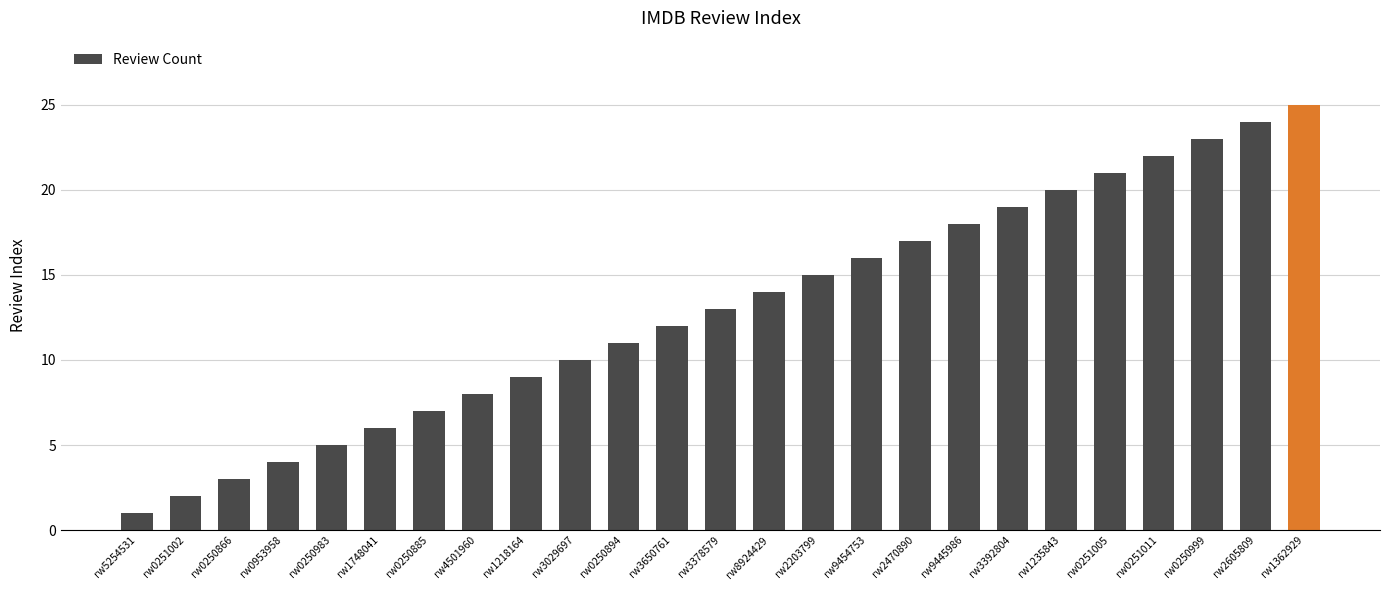

At which category does the chart reach its minimum across all series?

rw5254531